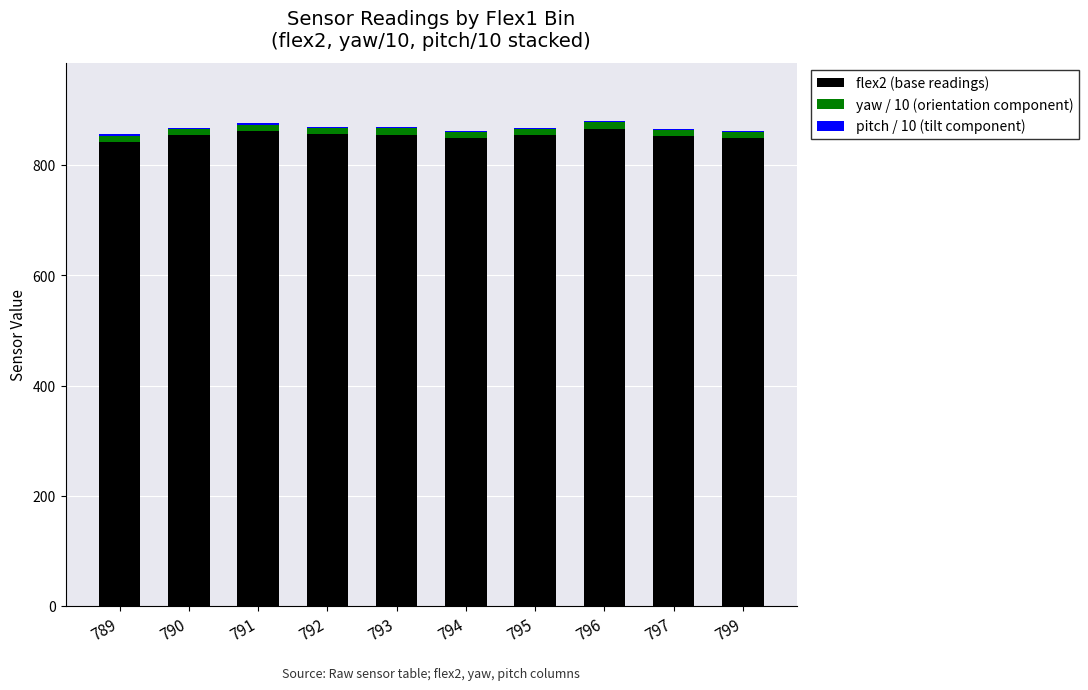

Is it true that flex2 (base readings) equals 849.0 at 794?

True